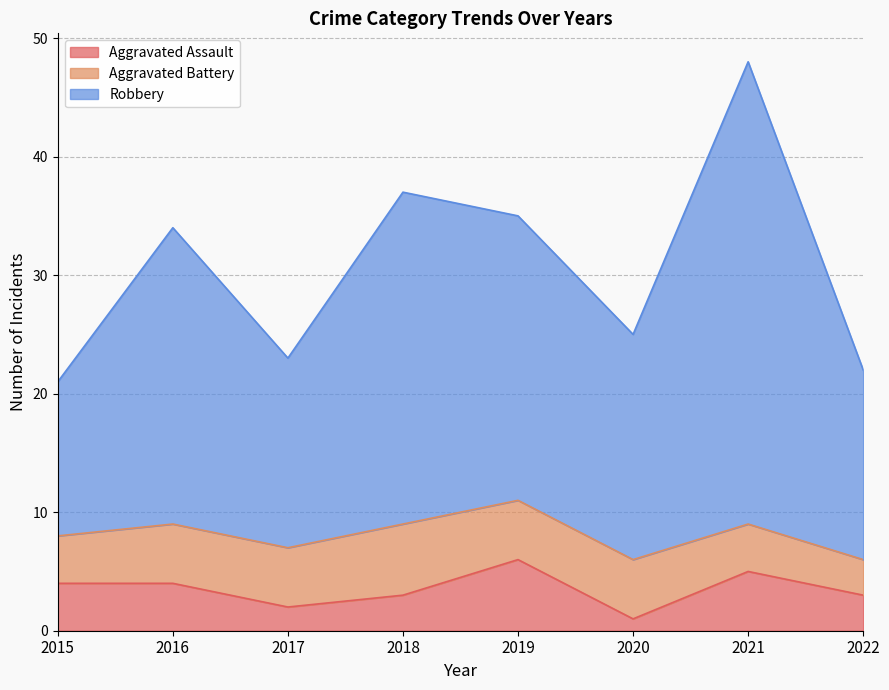

Does the chart display data point markers on the line(s)?

No